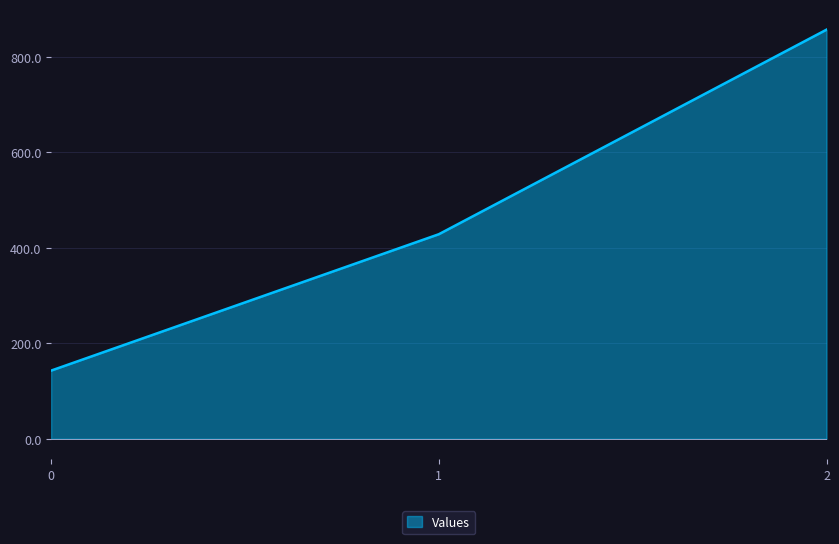

Reading left to right, what are all the values shown in this chart?

0=142.9	1=428.6	2=857.1